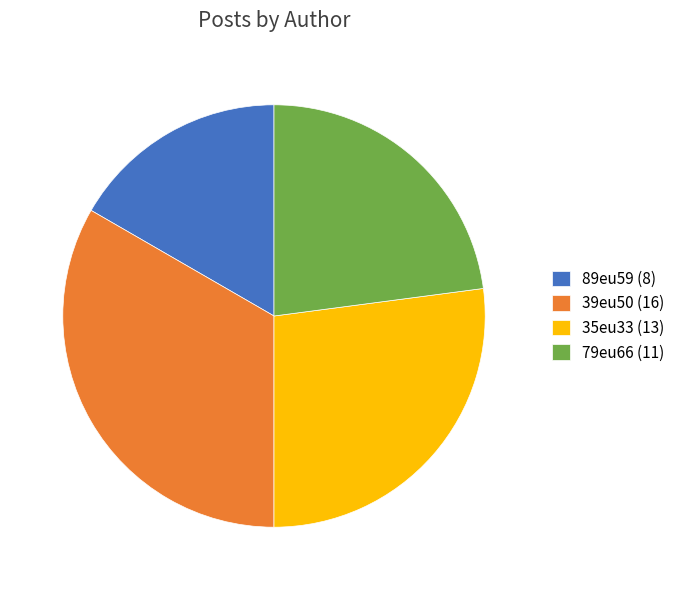

Count the number of slices in the pie.

4